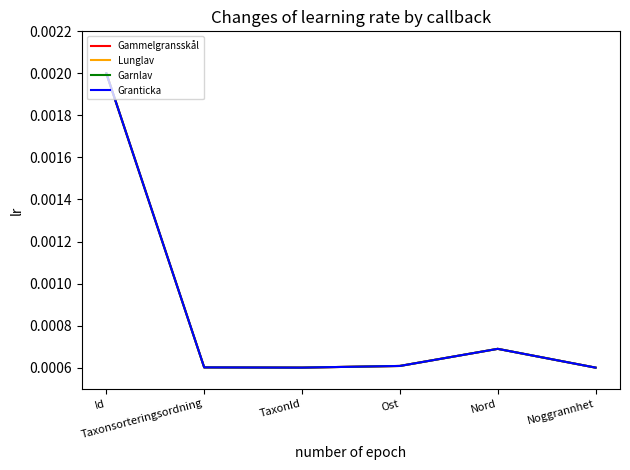

After their last crossing, which series has the higher values: Lunglav or Garnlav?

Garnlav